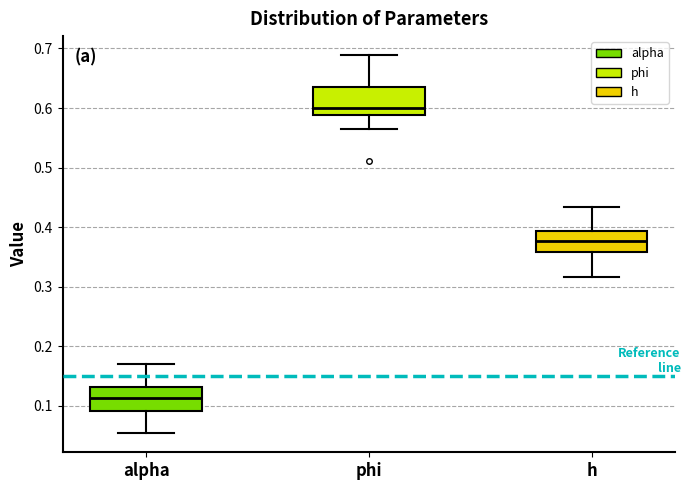

Reading left to right, transcribe this box plot: for each box, give where its median line is, the range the box spans, and where its two whiskers end, as read against the y-axis. The values are not printed on the chart, so give them approximately, as read against the axis.

alpha: median 0.11, box 0.09 to 0.13, whiskers 0.05 to 0.17
phi: median 0.60, box 0.59 to 0.63, whiskers 0.56 to 0.69
h: median 0.38, box 0.36 to 0.39, whiskers 0.32 to 0.43